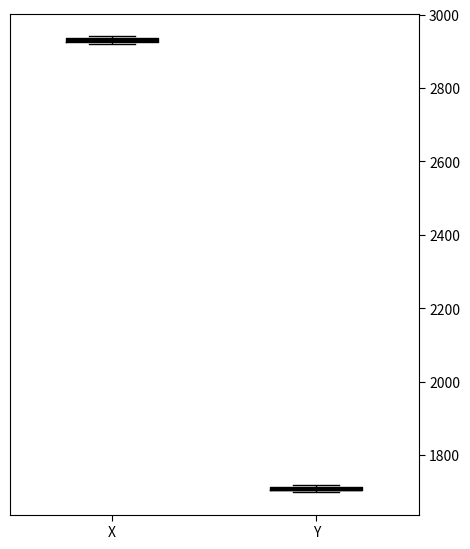

Where is the upper edge of the box for X on the y-axis? The values are not printed on the chart, so give them approximately, as read against the axis.

2940